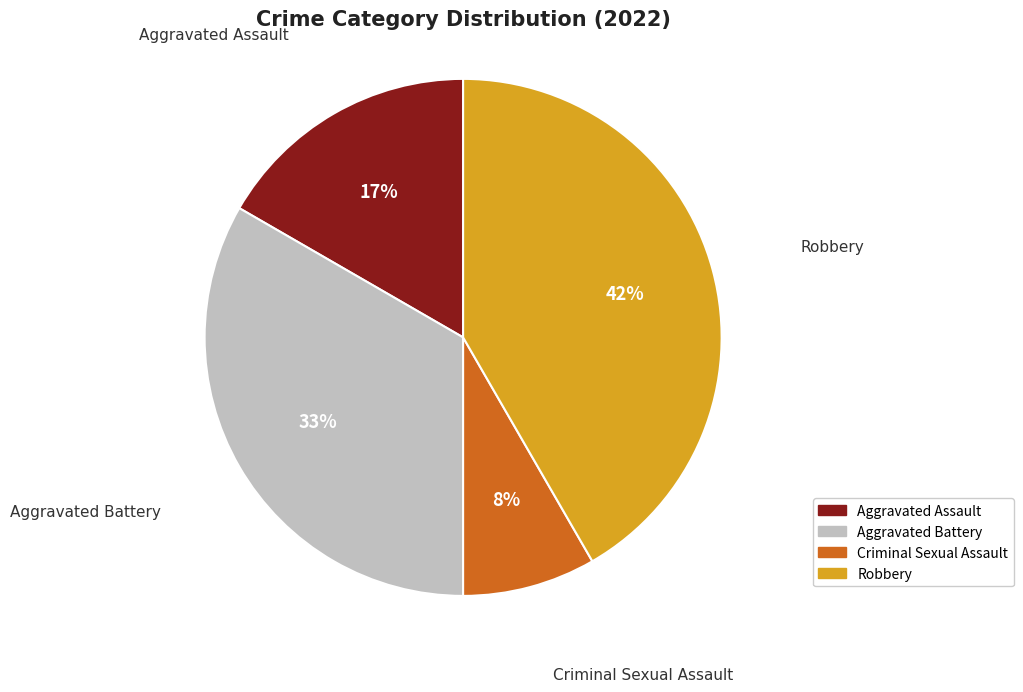

To the nearest percent, what portion does Aggravated Assault represent?

17%